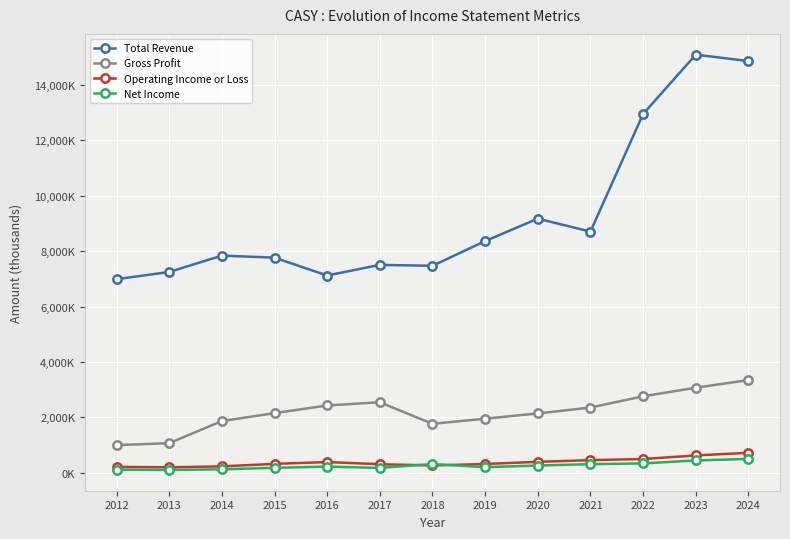

At which category does the chart reach its minimum across all series?

2013